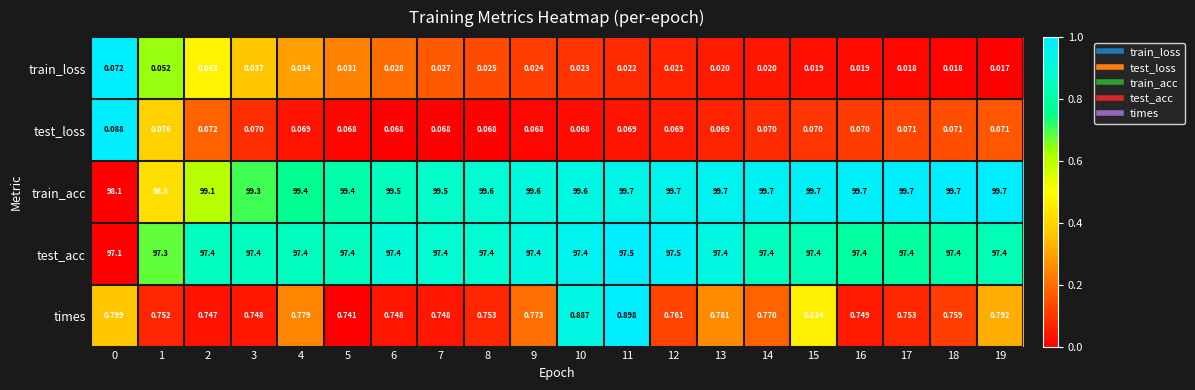

At 7, list the series in order from largest to smallest.

train_acc, test_acc, times, test_loss, train_loss